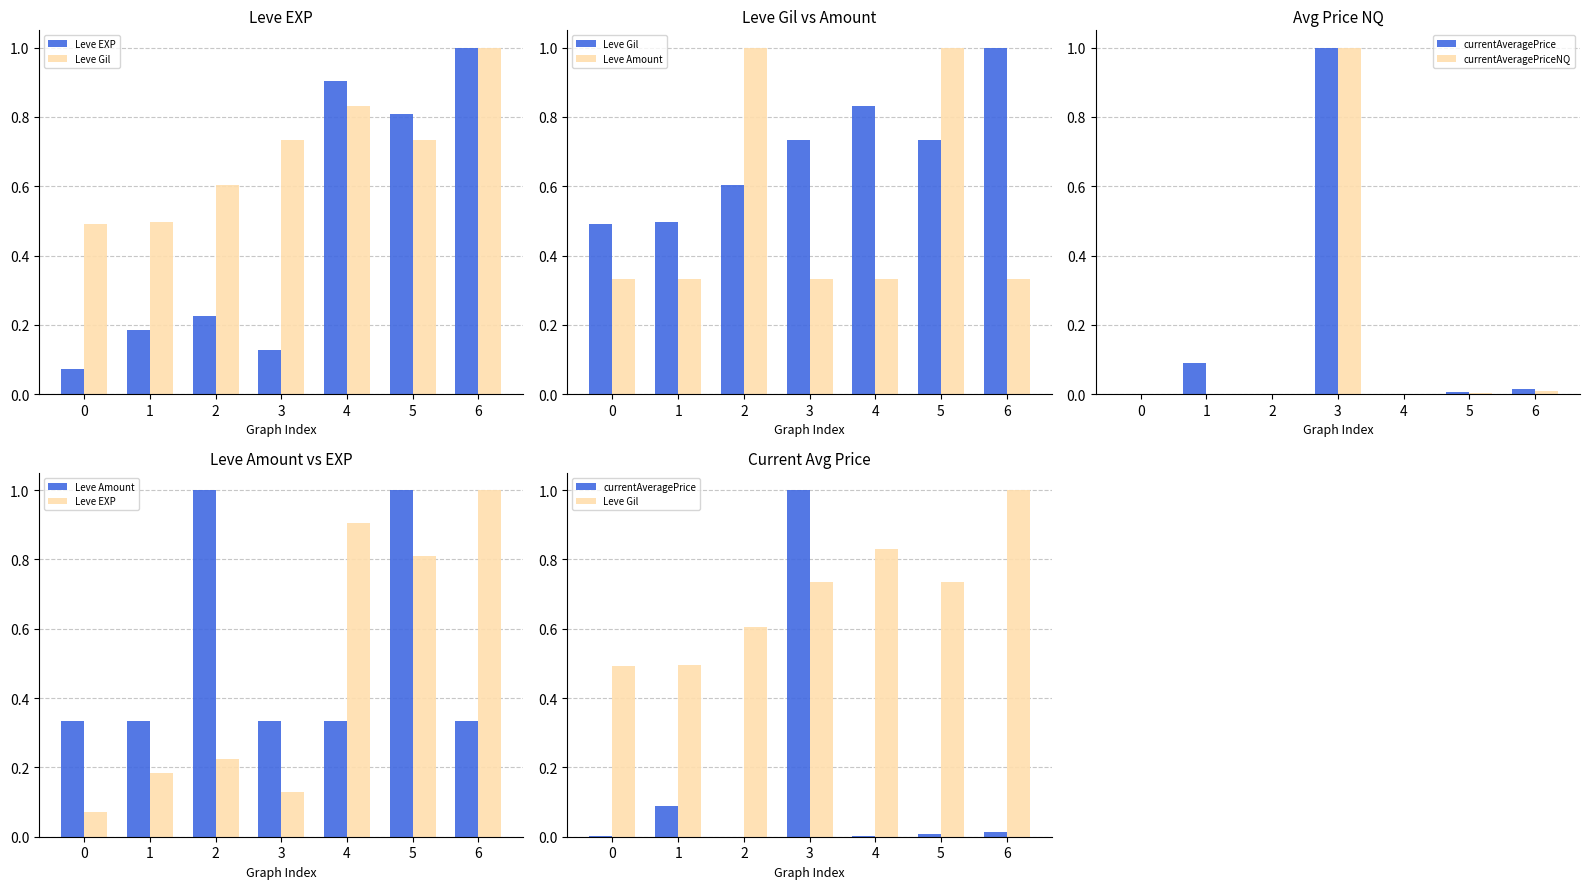

Between 2 and 5, which series saw the biggest shift?

Leve EXP